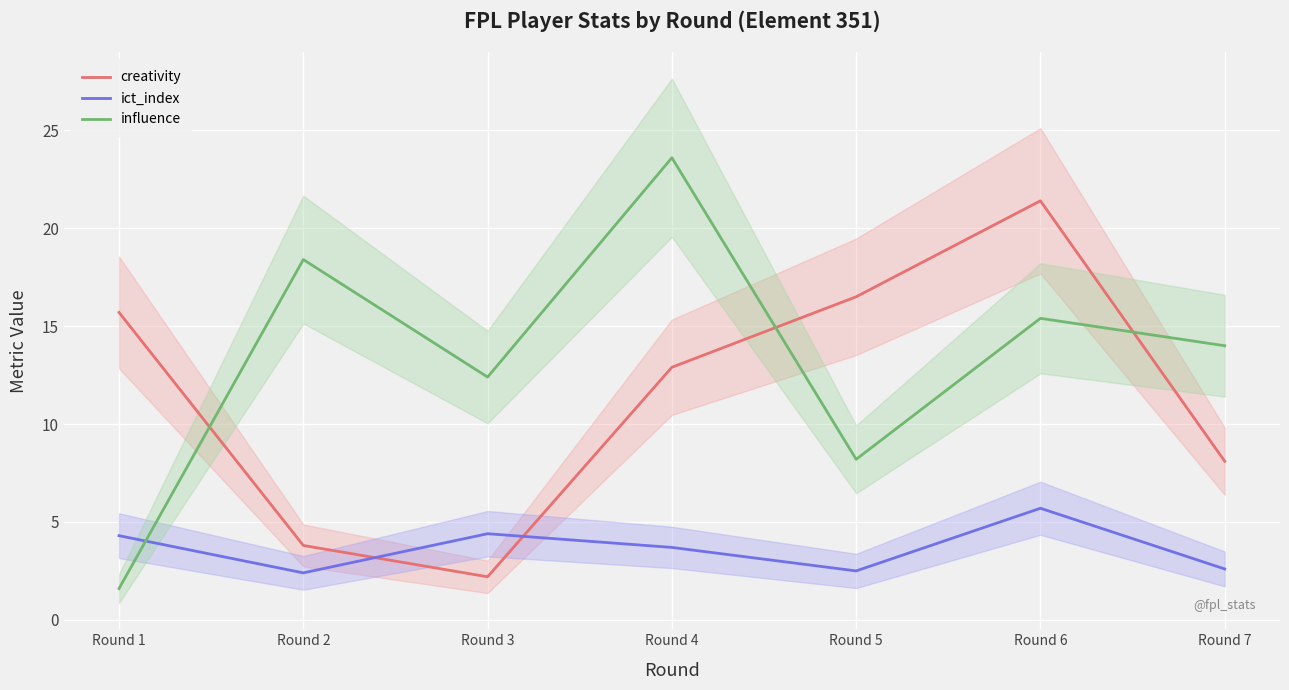

Is this an area chart (filled region under the line)?

No